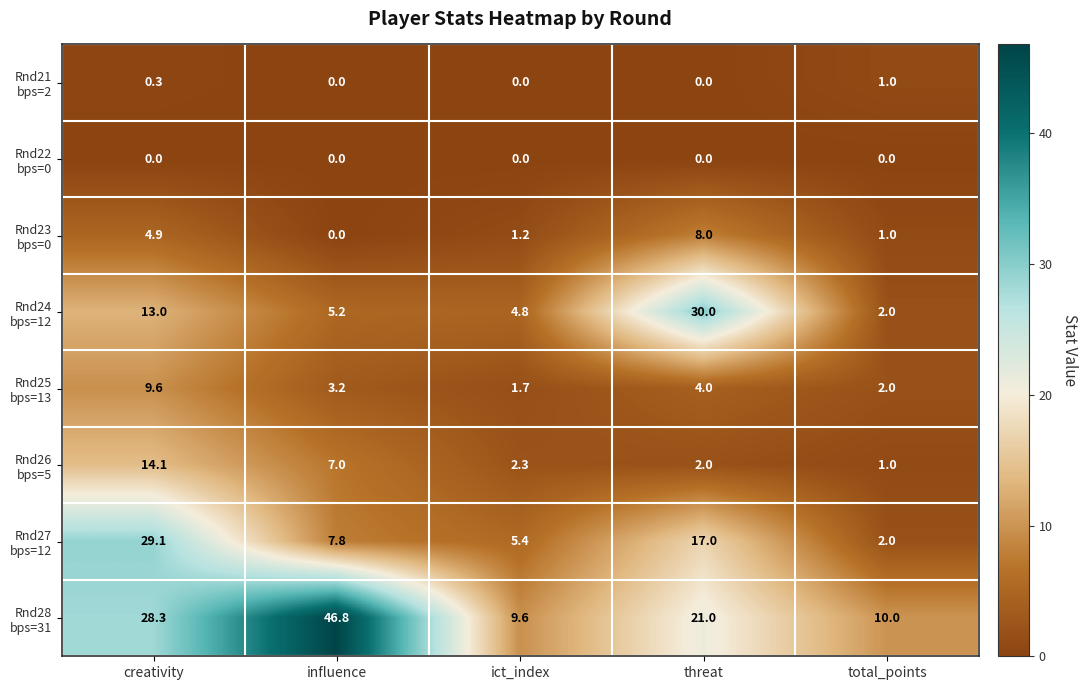

Count the number of data series in this chart.

8